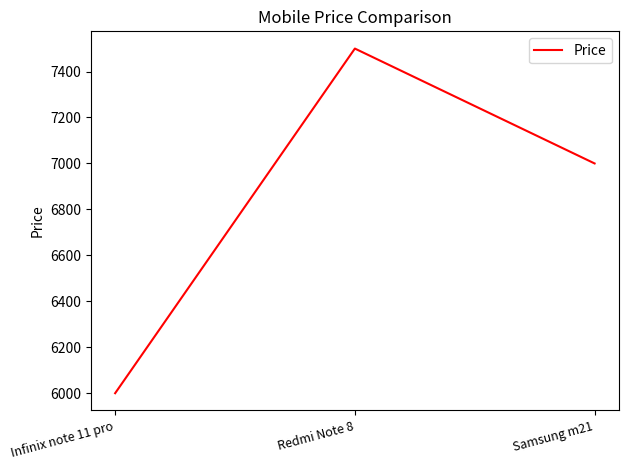

What is the sum of all values?

20500